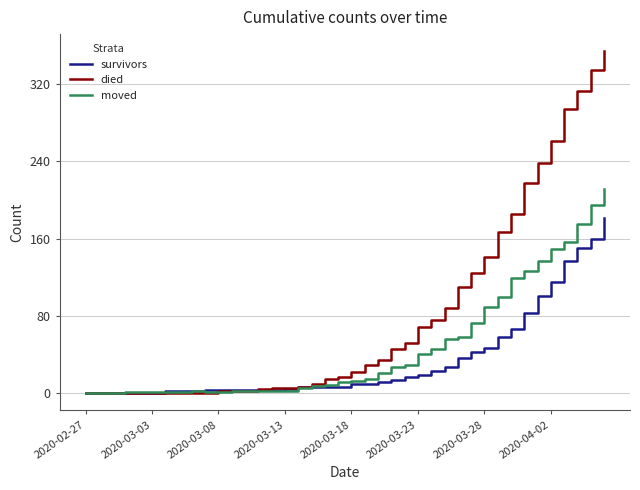

What is the average value of the moved series?

47